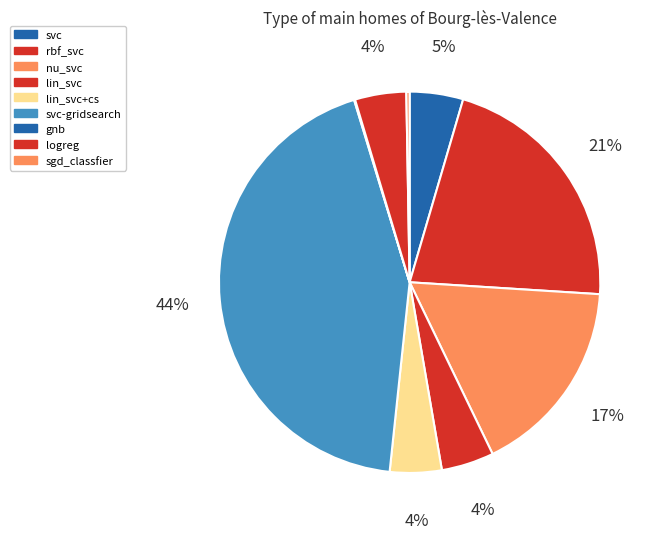

What is the largest slice in the pie chart?

svc-gridsearch